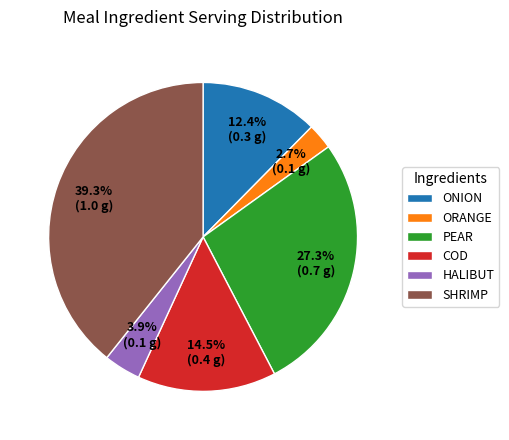

Count the number of slices in the pie.

6